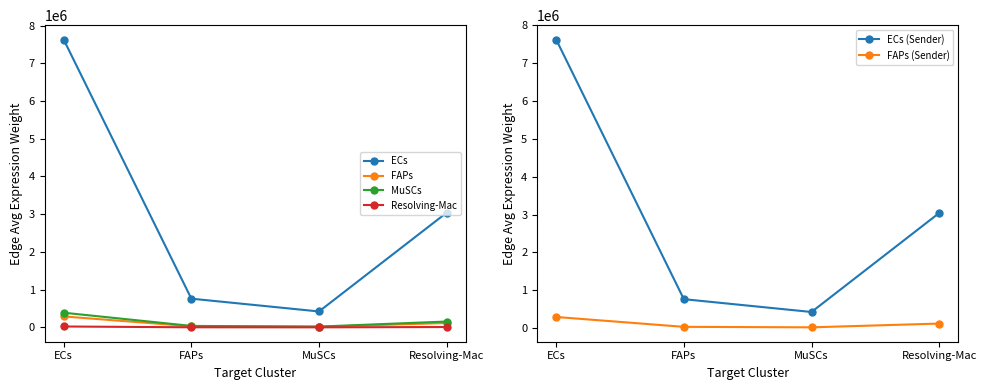

What is the maximum value shown in the chart?

7627698.3